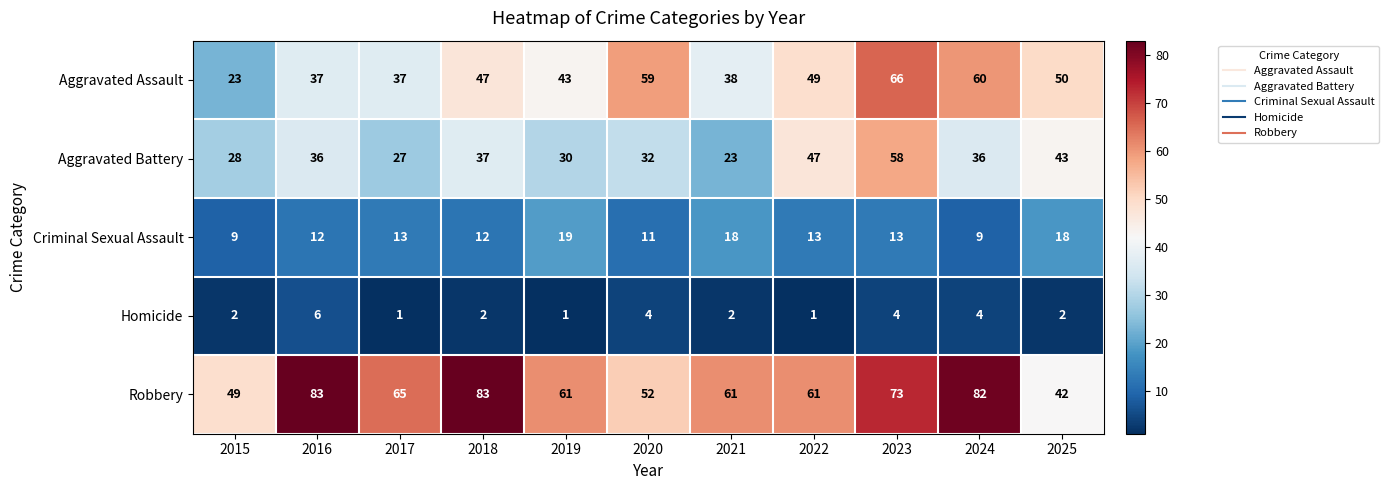

At which category is the sum across all series the highest?

2023